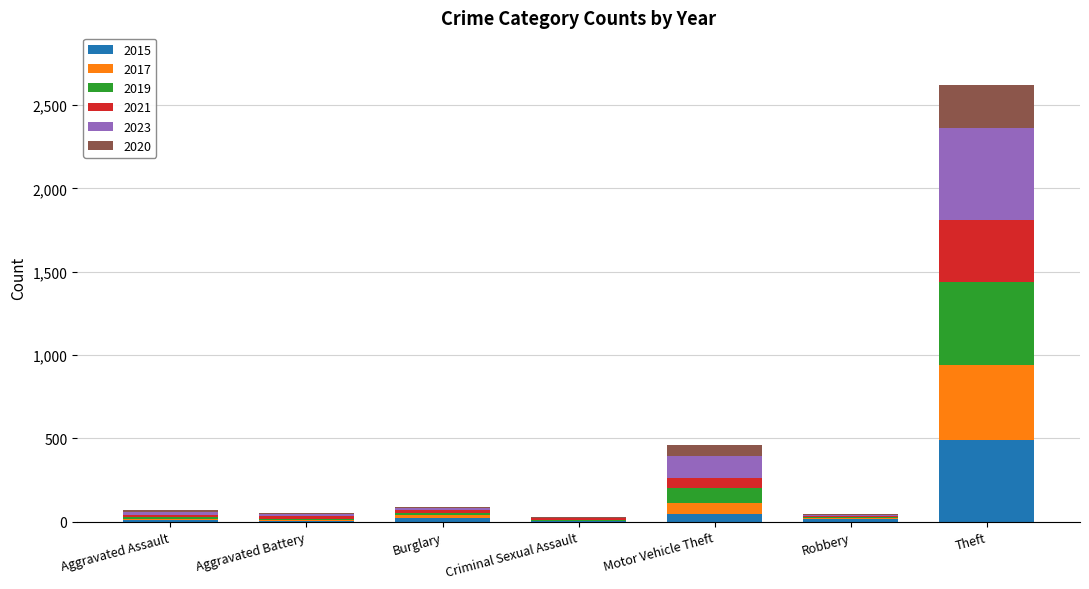

What is the highest value of the 2015 series?

491